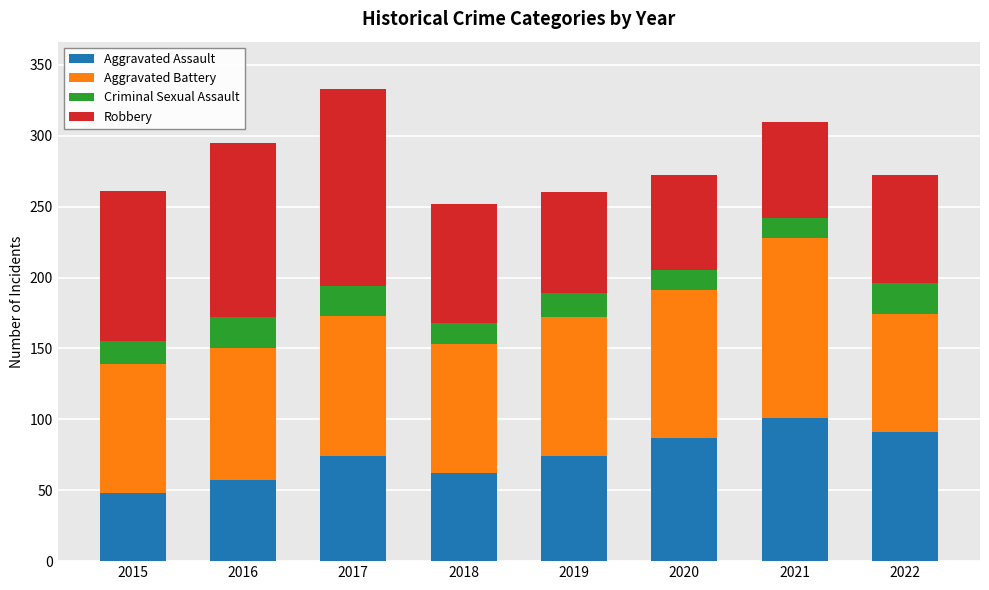

How many distinct data groups are displayed?

4